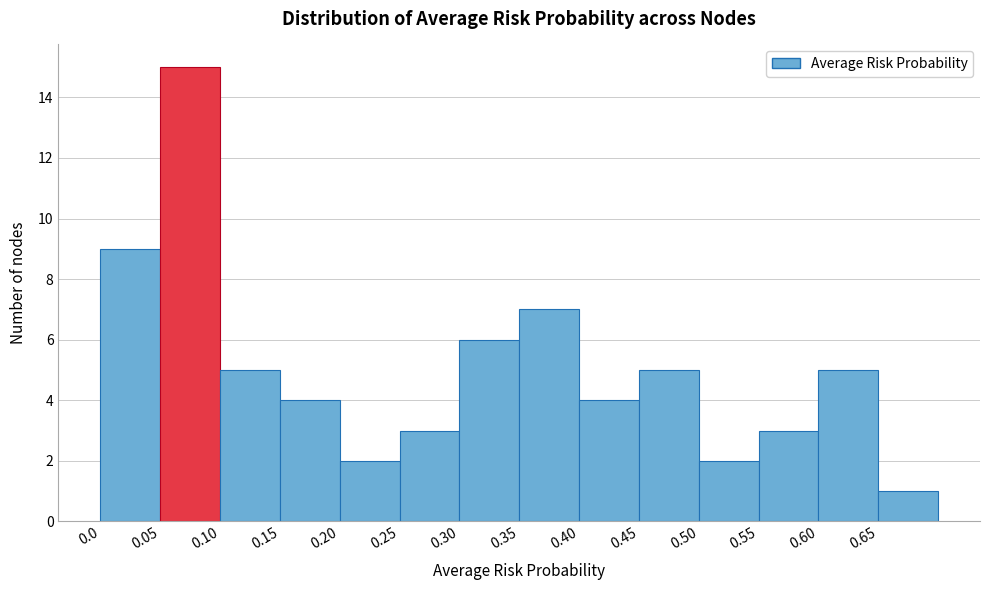

Reading left to right, transcribe this chart: for each bar, give the range it covers on the x-axis and its height. The values are not printed on the chart, so give them approximately, as read against the axis.

0.00 to 0.05: 9
0.05 to 0.10: 15
0.10 to 0.15: 5
0.15 to 0.20: 4
0.20 to 0.25: 2
0.25 to 0.30: 3
0.30 to 0.35: 6
0.35 to 0.40: 7
0.40 to 0.45: 4
0.45 to 0.50: 5
0.50 to 0.55: 2
0.55 to 0.60: 3
0.60 to 0.65: 5
0.65 to 0.70: 1